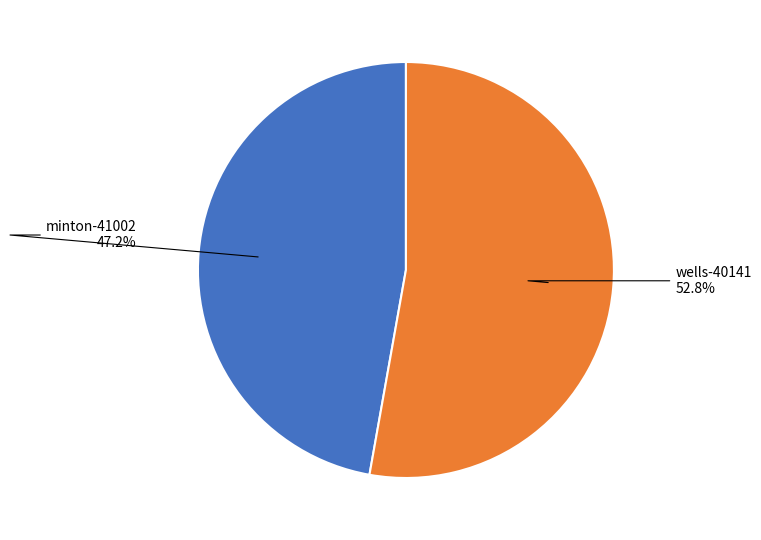

To the nearest percent, what is the average slice percentage?

50%